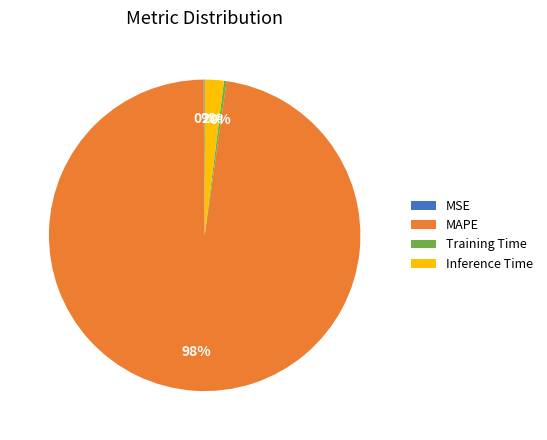

What is the largest slice in the pie chart?

MAPE